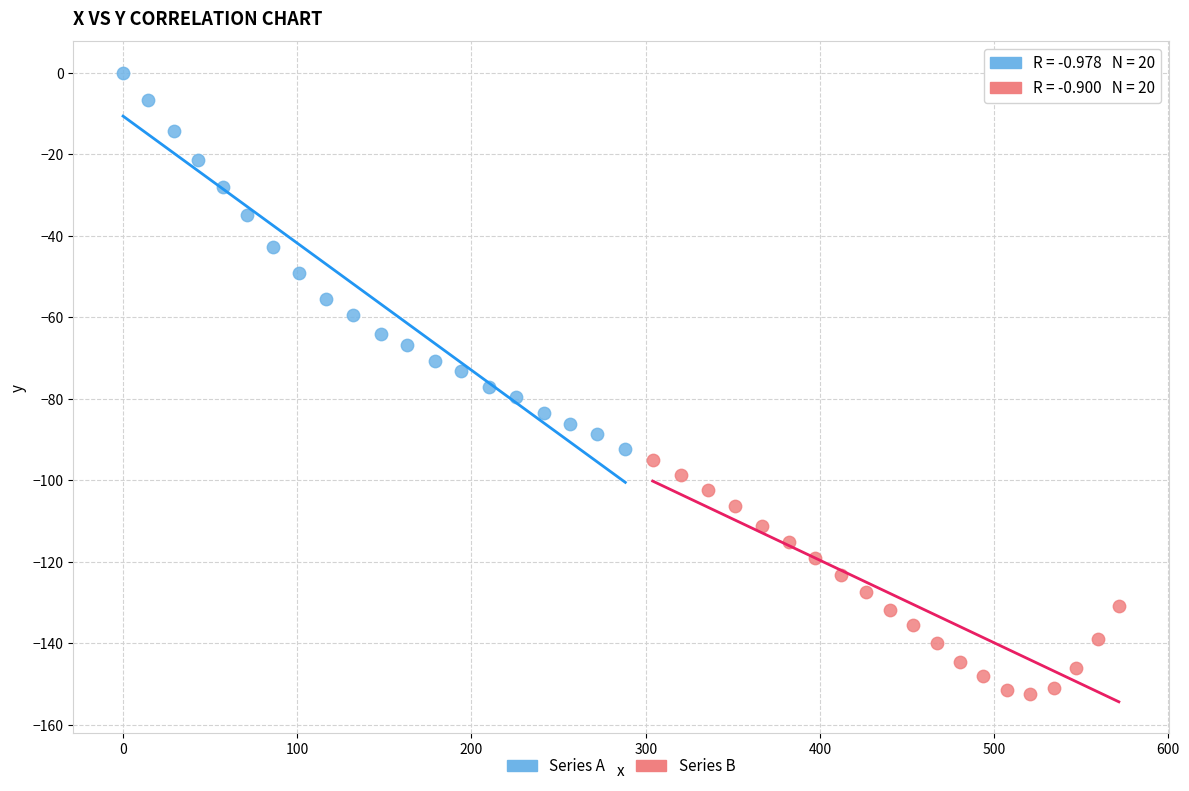

Which series has the largest Y range (max minus min)?

Series A